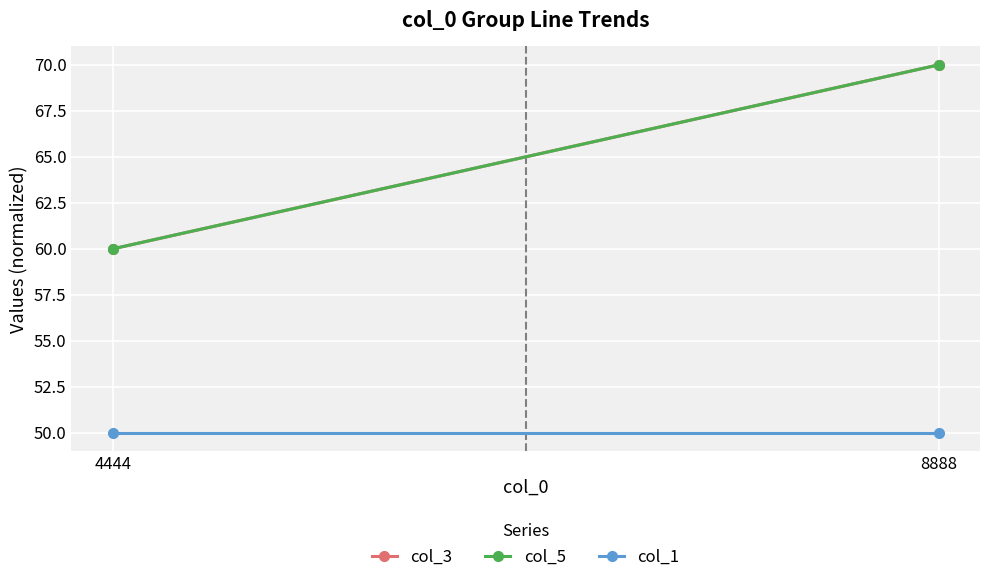

At which category is the sum across all series the highest?

8888